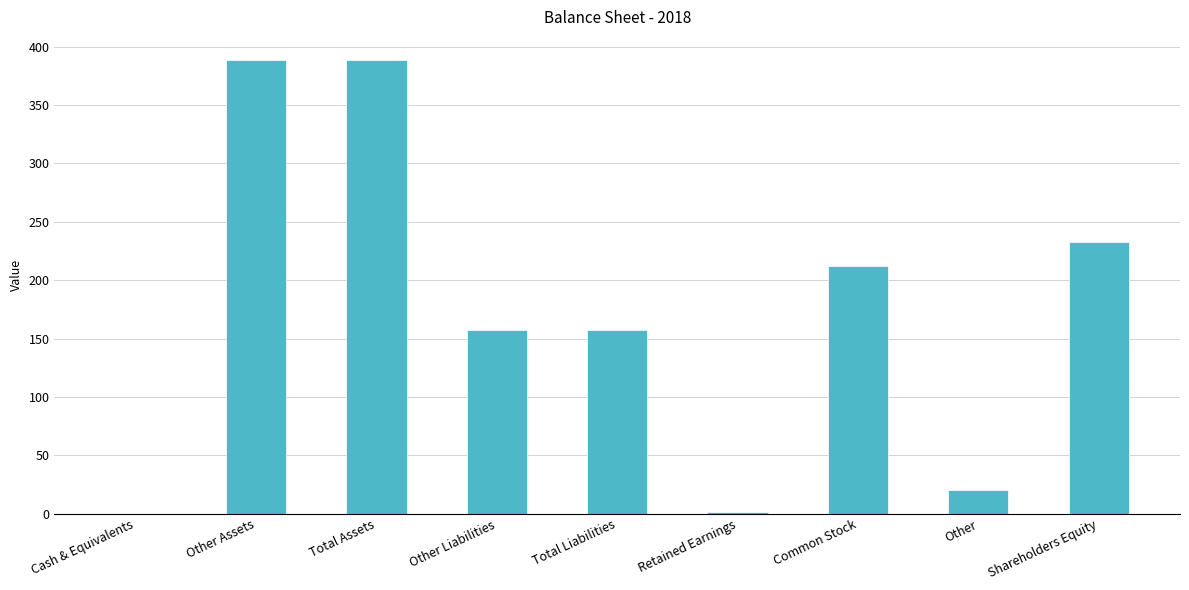

The chart shows a value of 0 at Cash & Equivalents. True or false?

True